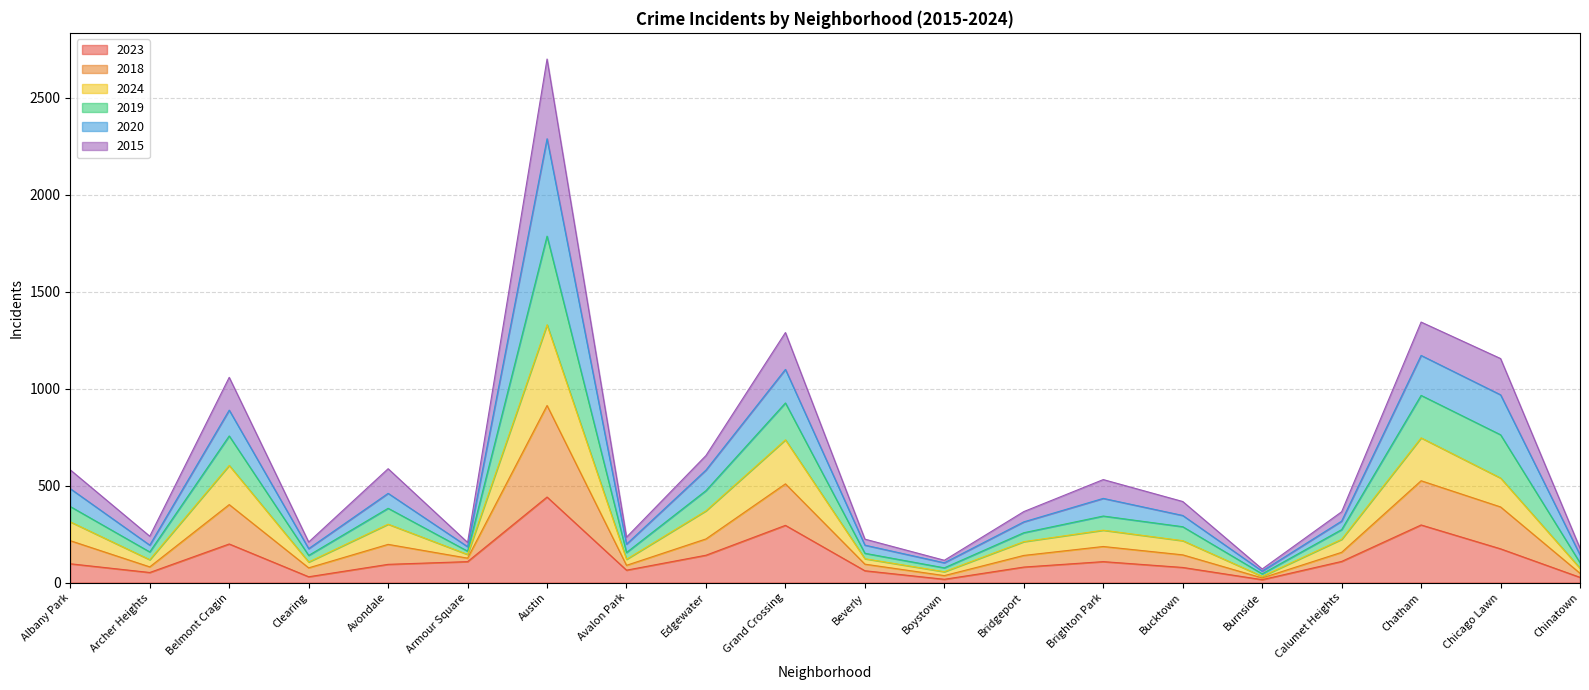

What is the average value of the 2023 series?

124